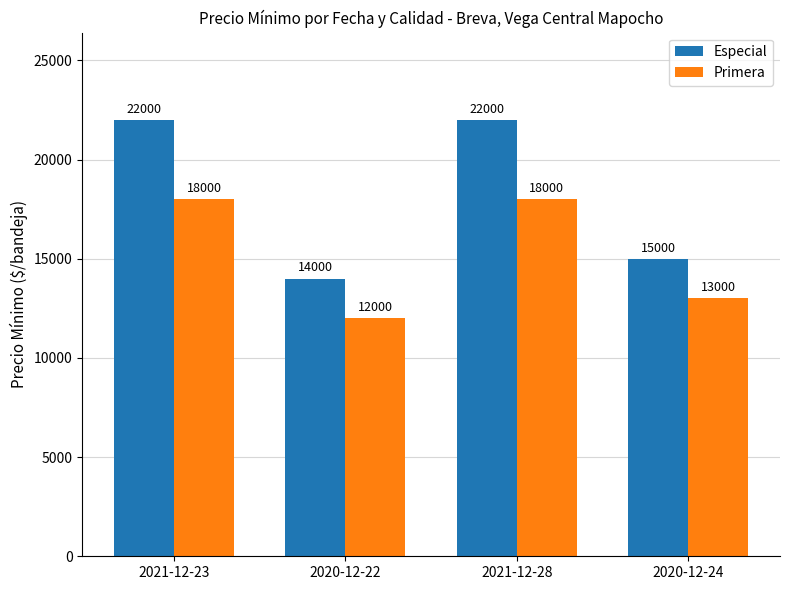

The Primera series shows 8238 at 2021-12-28. True or false?

False